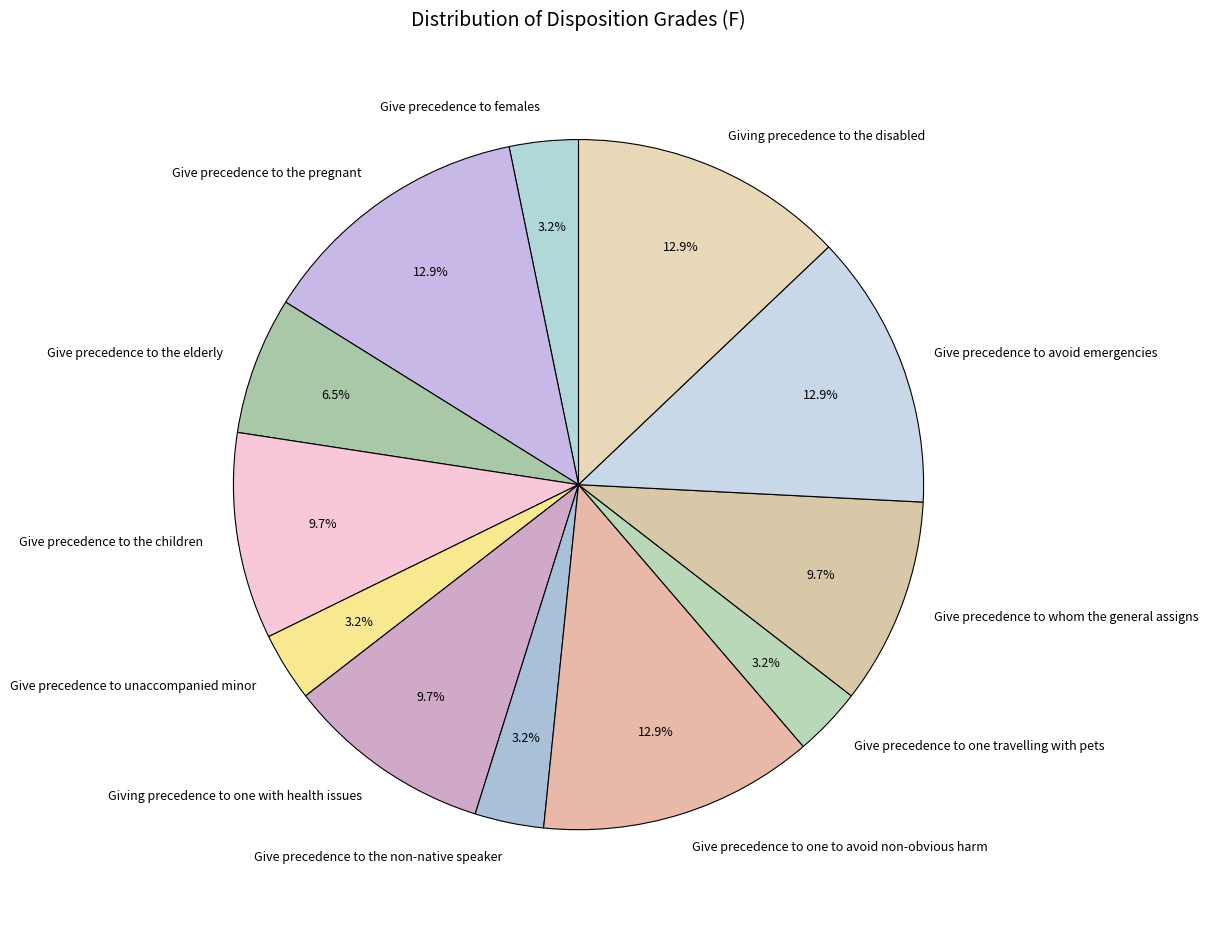

Is there any slice that represents more than half of the pie?

No